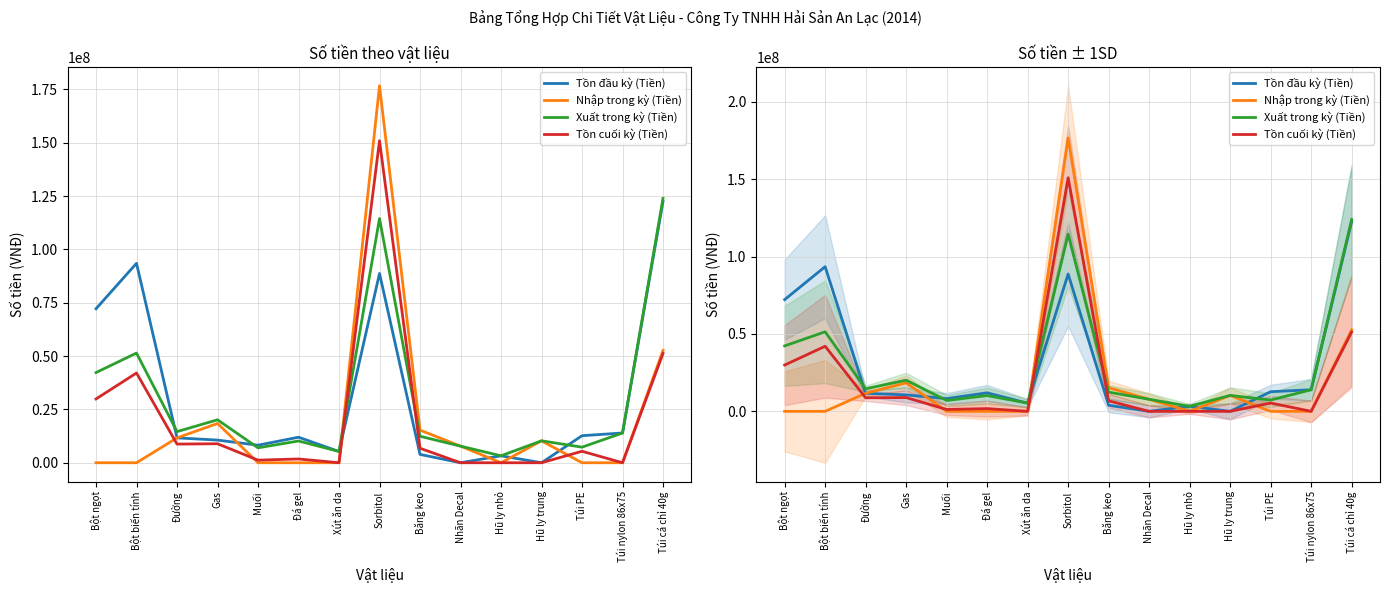

What is the difference between the Tồn cuối kỳ (Tiền) values at Đường and Bột ngọt?

21149998